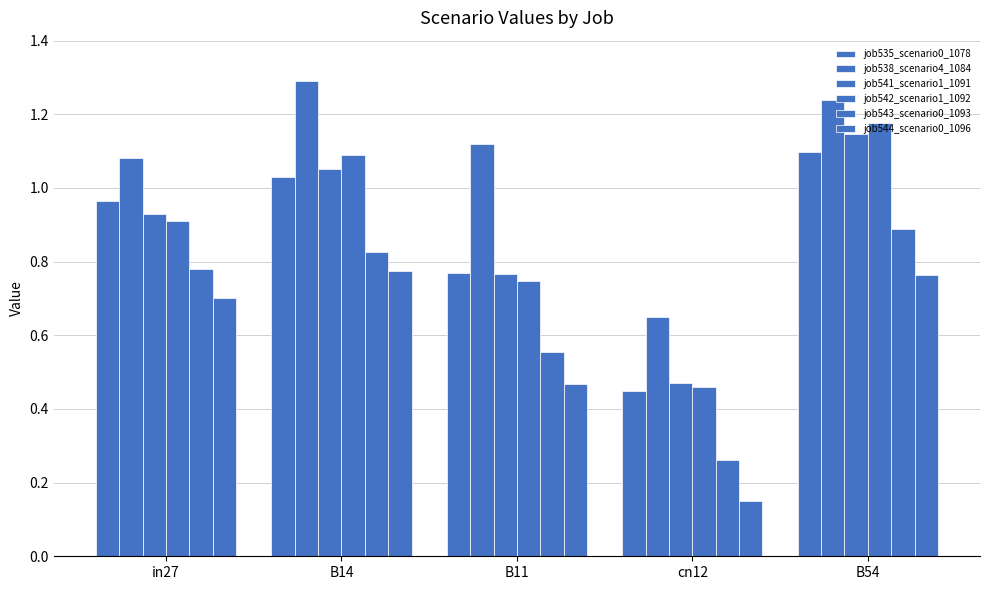

What is the highest value of the job541_scenario1_1091 series?

1.1